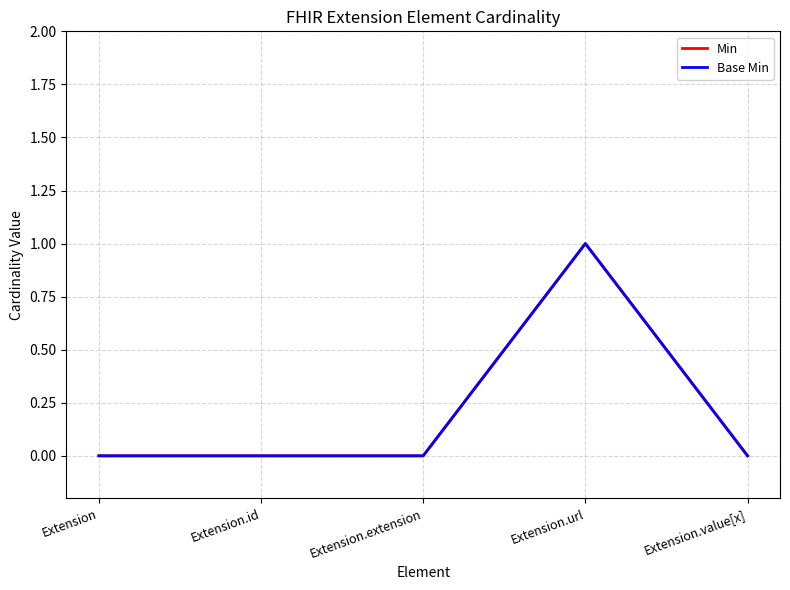

True or false: Base Min and Min intersect in this chart.

False